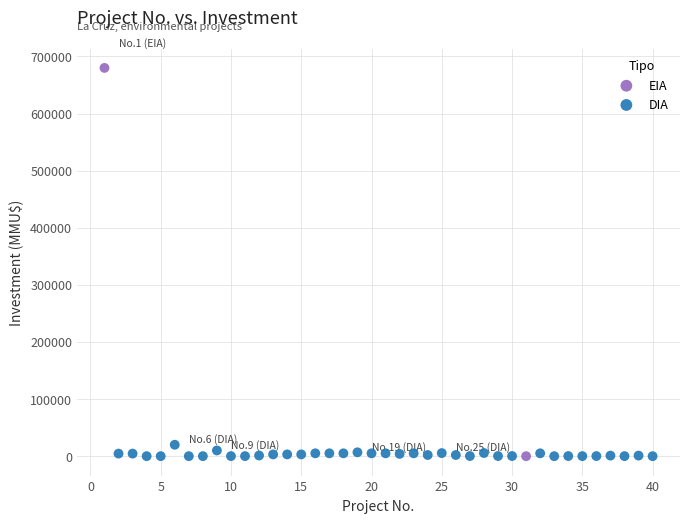

What are all the series names shown in the legend?

EIA, DIA